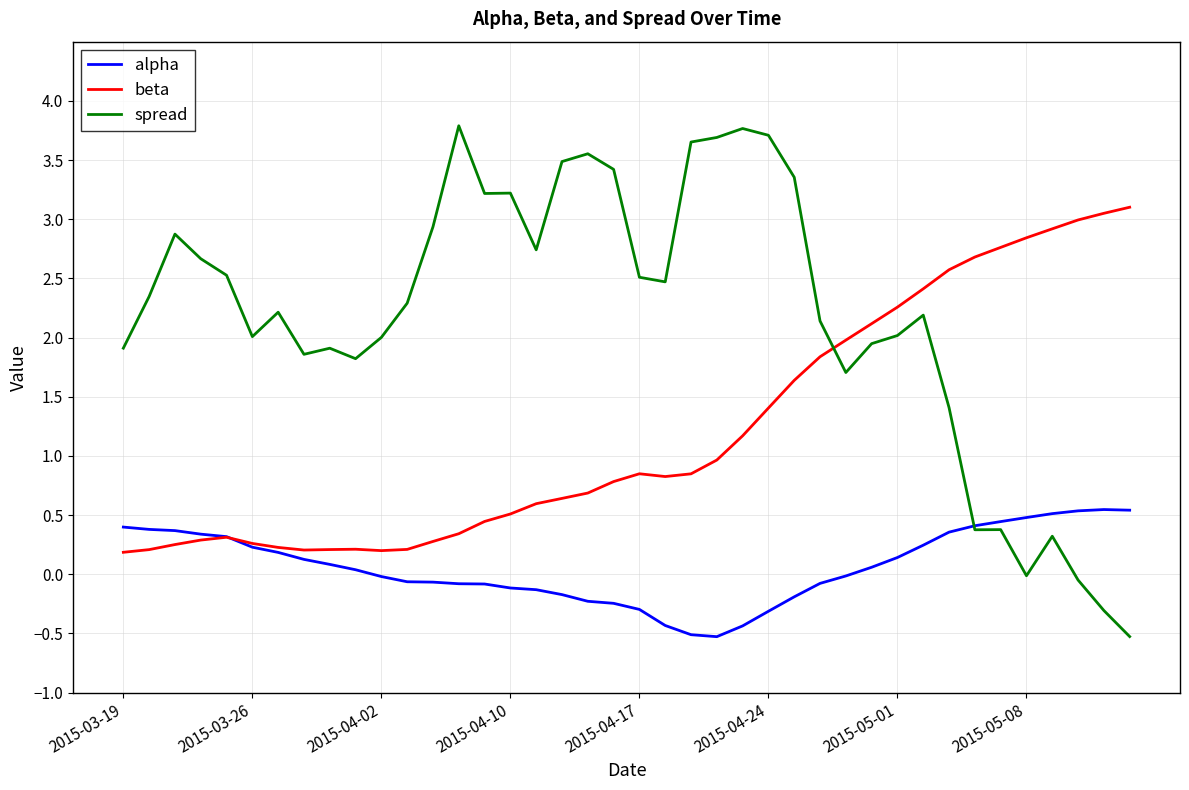

Which series has the largest range (max minus min)?

spread